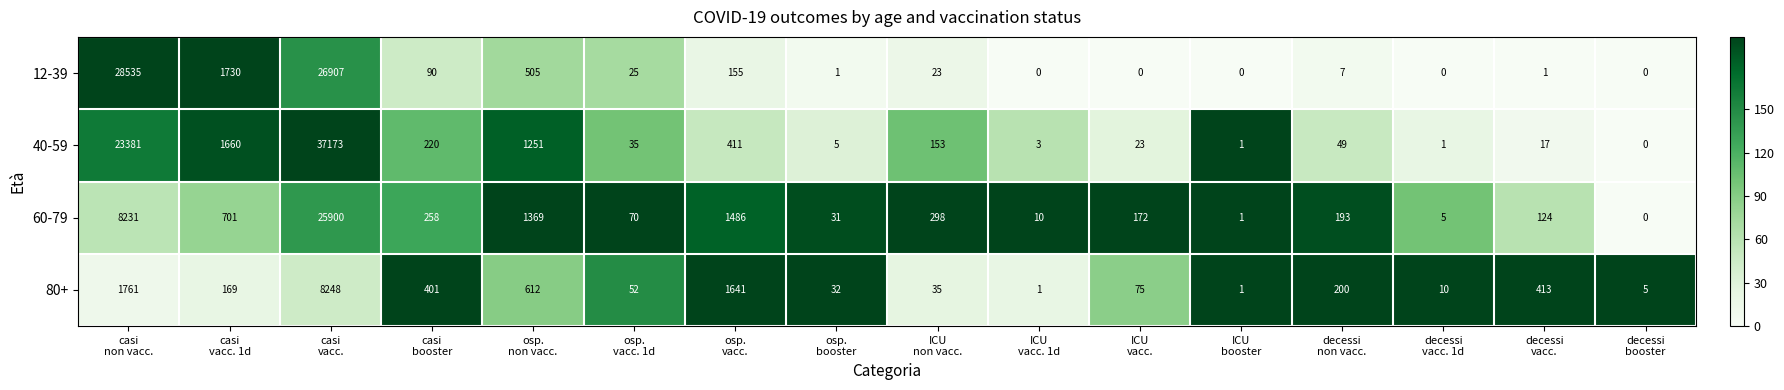

Rank the series by their maximum value, from highest to lowest.

40-59, 12-39, 60-79, 80+